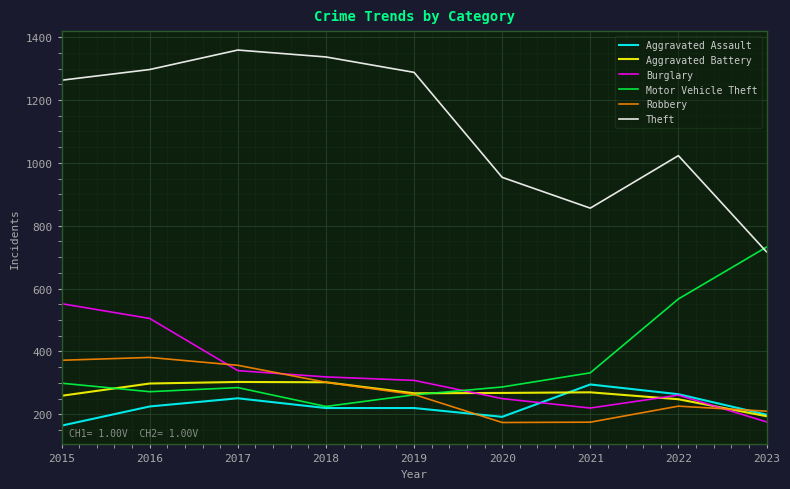

True or false: Theft and Motor Vehicle Theft intersect in this chart.

True